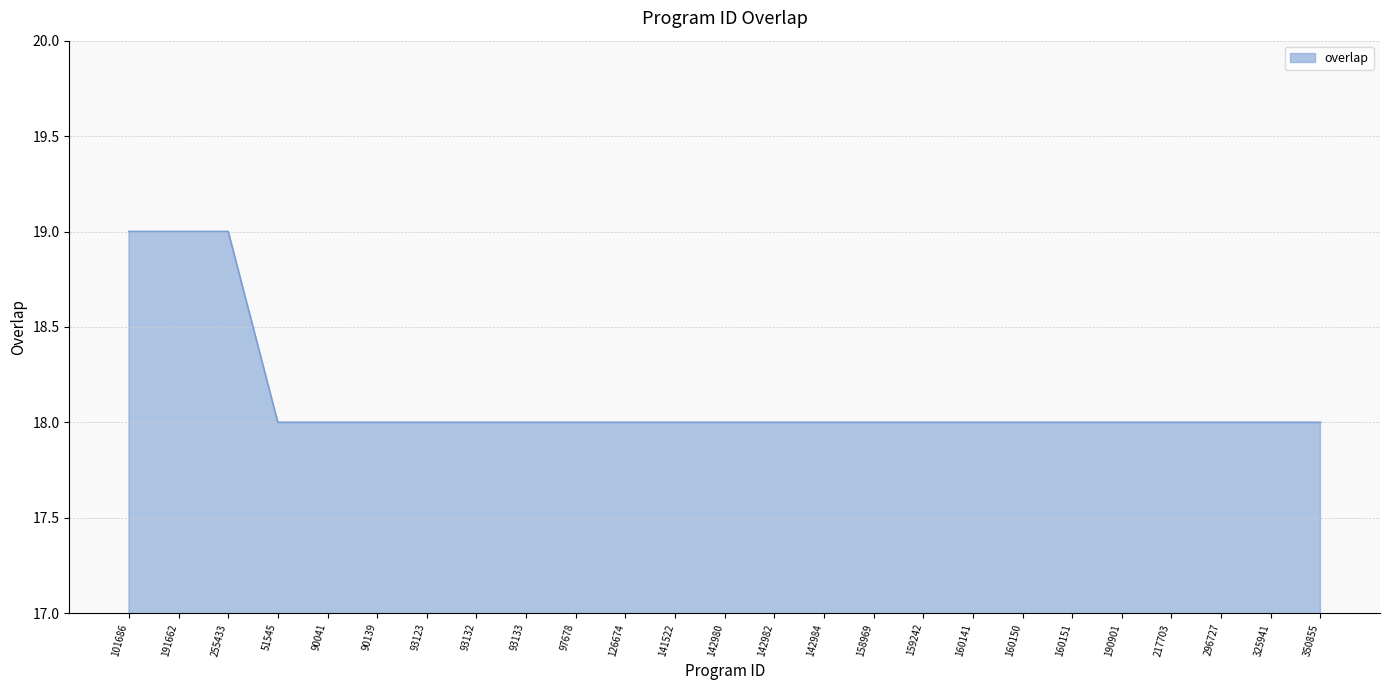

What is the ratio of the value at 160151 to the value at 158969?

1.0